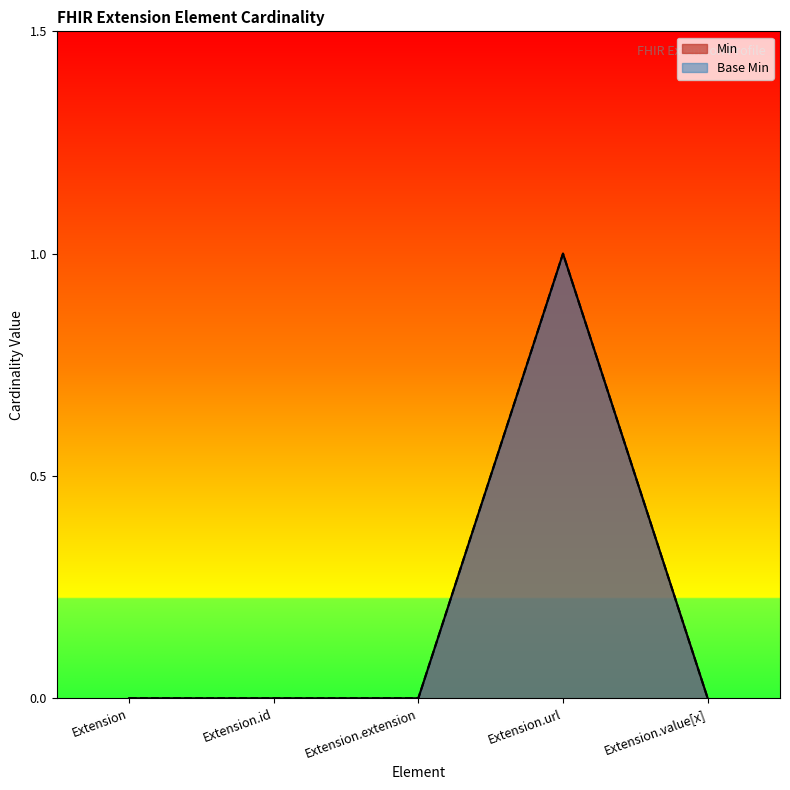

Reading left to right, what are all the values shown in this chart?

Min: 0	0	0	1	0
Base Min: 0	0	0	1	0